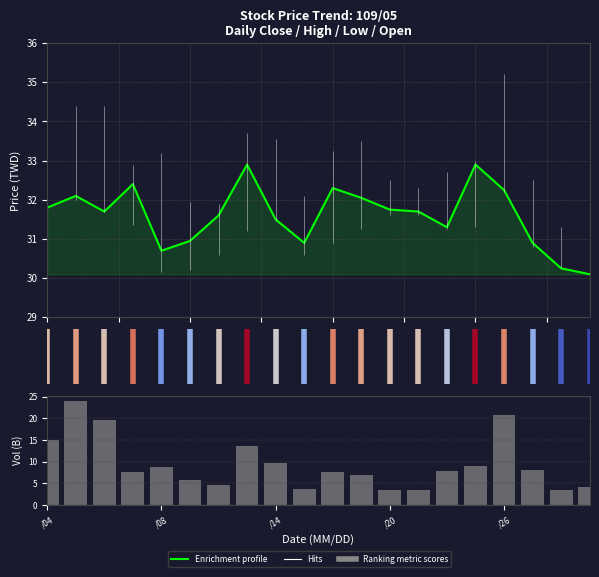

What is the minimum value for Ranking metric scores?

3.5